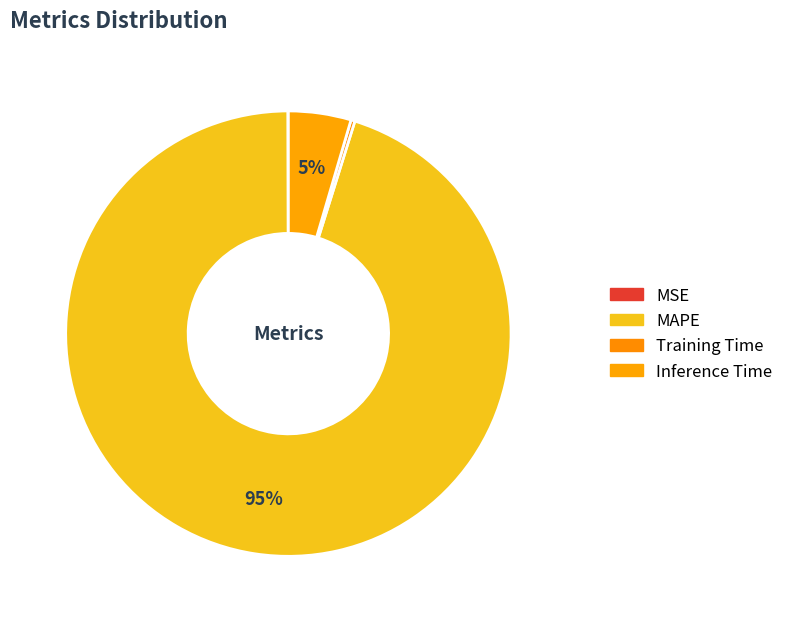

How many slices are in this pie chart?

4